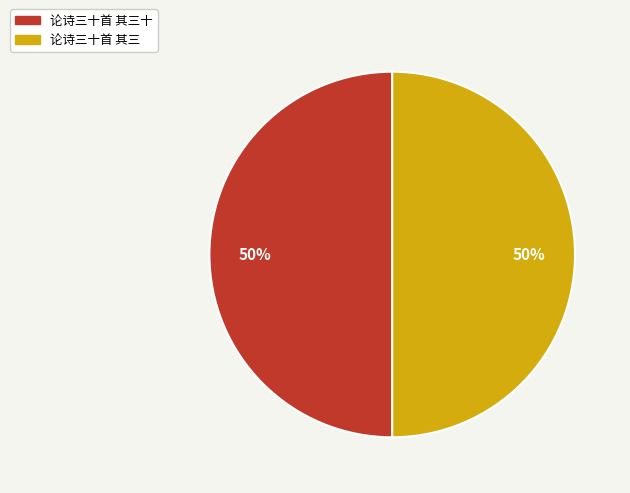

To the nearest percent, what is the average slice percentage?

50%